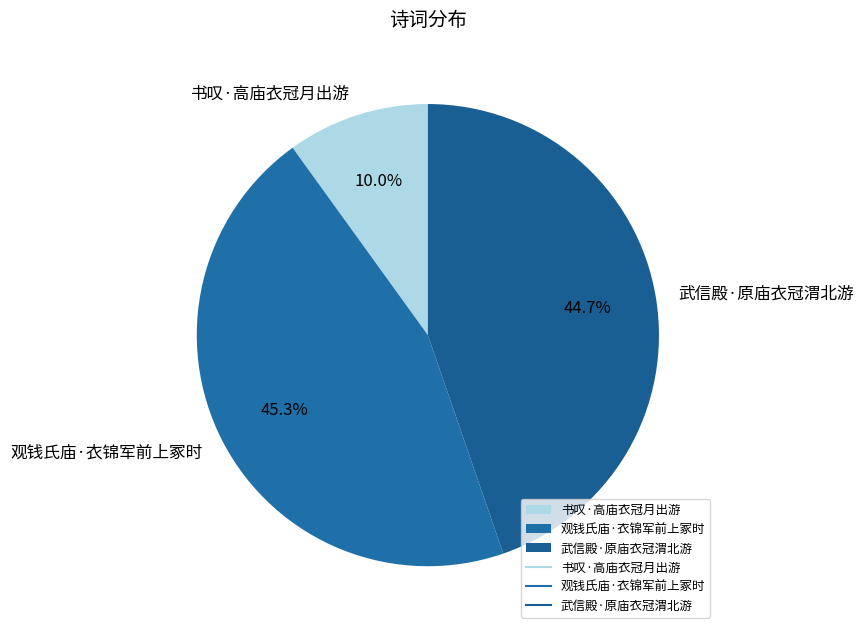

What percentage is the 观钱氏庙·衣锦军前上冢时 slice, to the nearest percent?

45%